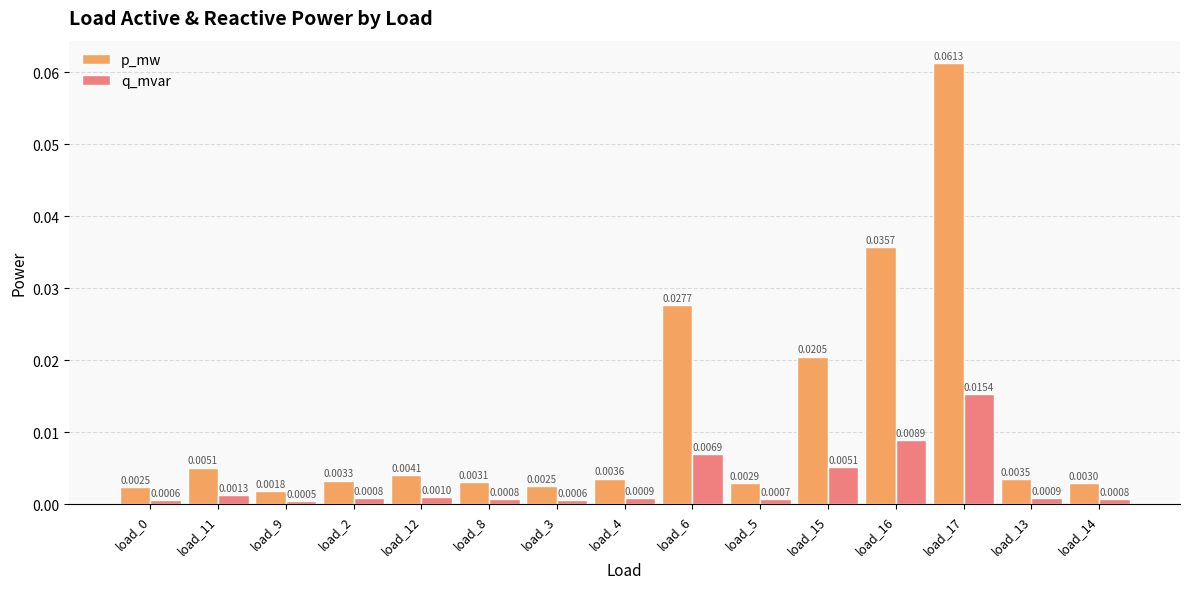

Rank the series at load_12 from lowest to highest value.

q_mvar, p_mw